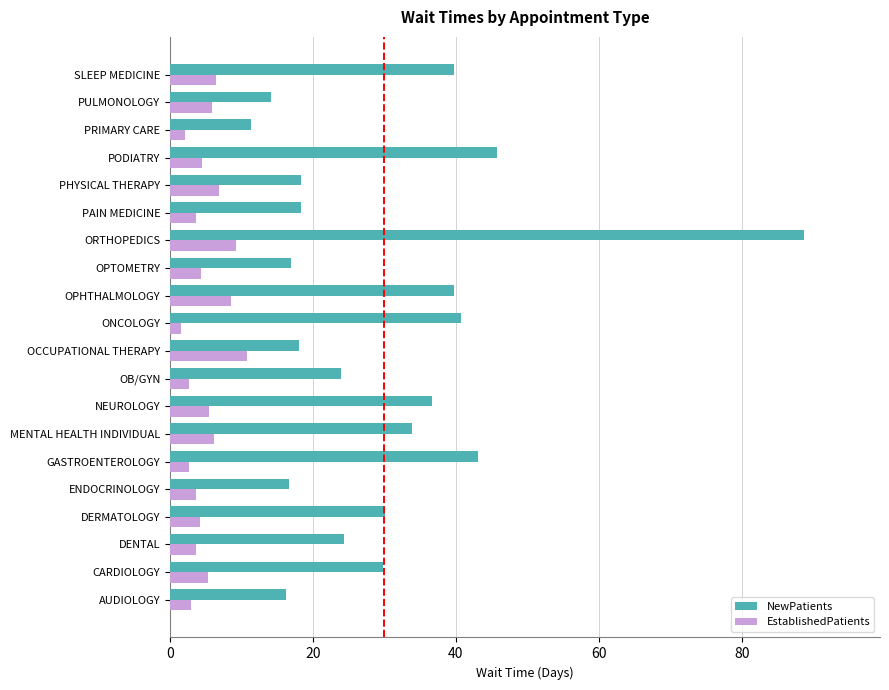

What is the difference between the second highest and minimum values in the EstablishedPatients series?

7.7